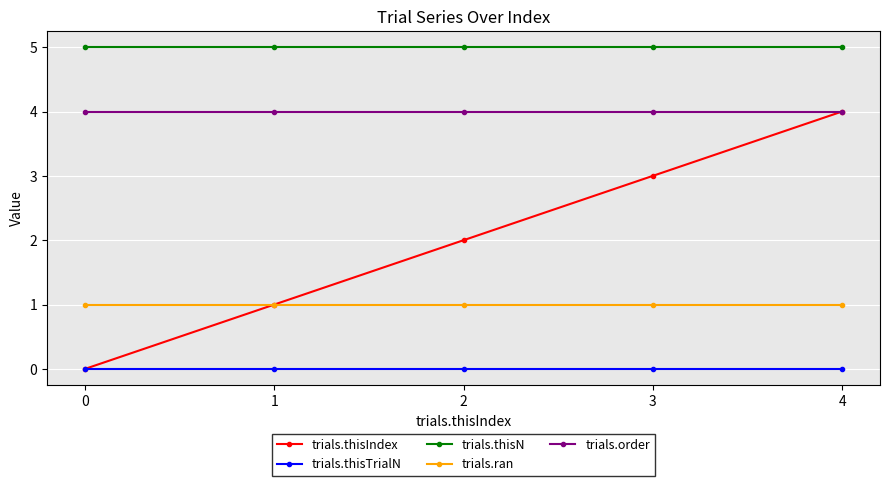

Reading left to right, what are all the values shown in this chart?

trials.thisIndex: 0=0	1=1	2=2	3=3	4=4
trials.thisTrialN: 0=0	1=0	2=0	3=0	4=0
trials.thisN: 0=5	1=5	2=5	3=5	4=5
trials.ran: 0=1	1=1	2=1	3=1	4=1
trials.order: 0=4	1=4	2=4	3=4	4=4